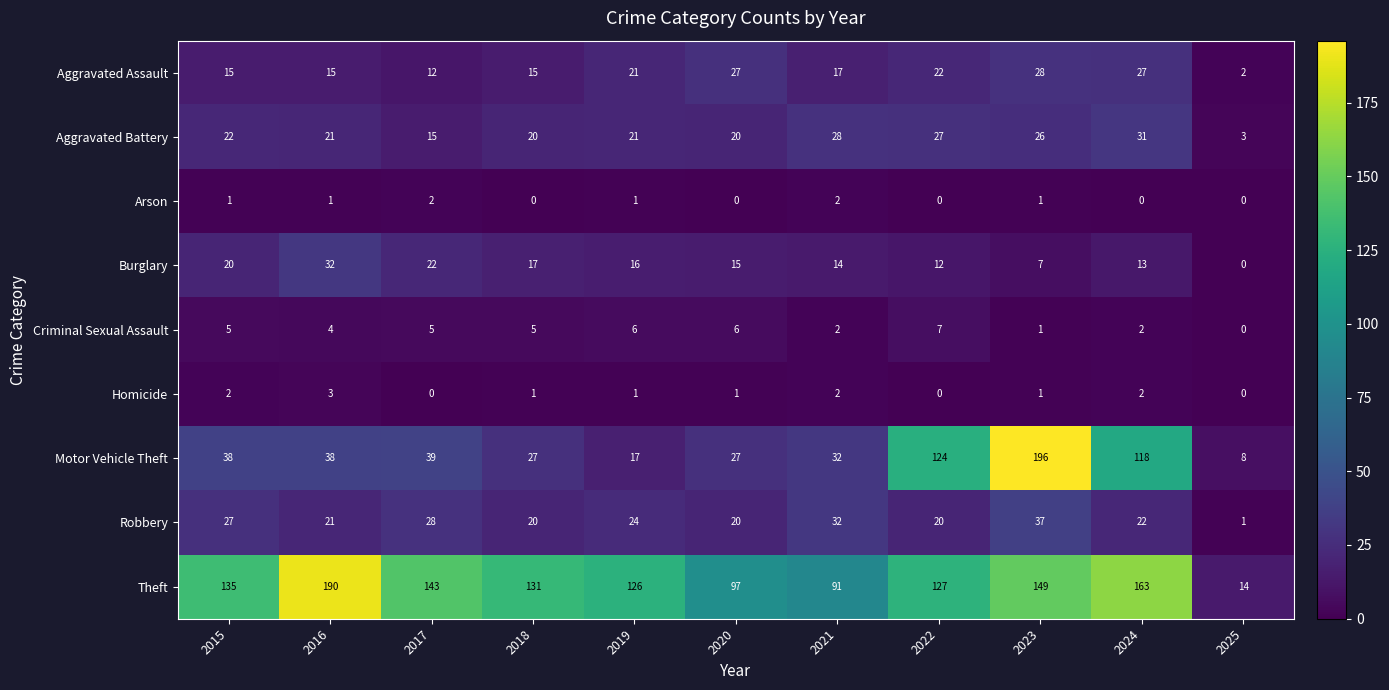

Between 2022 and 2024, which series saw the biggest shift?

Theft